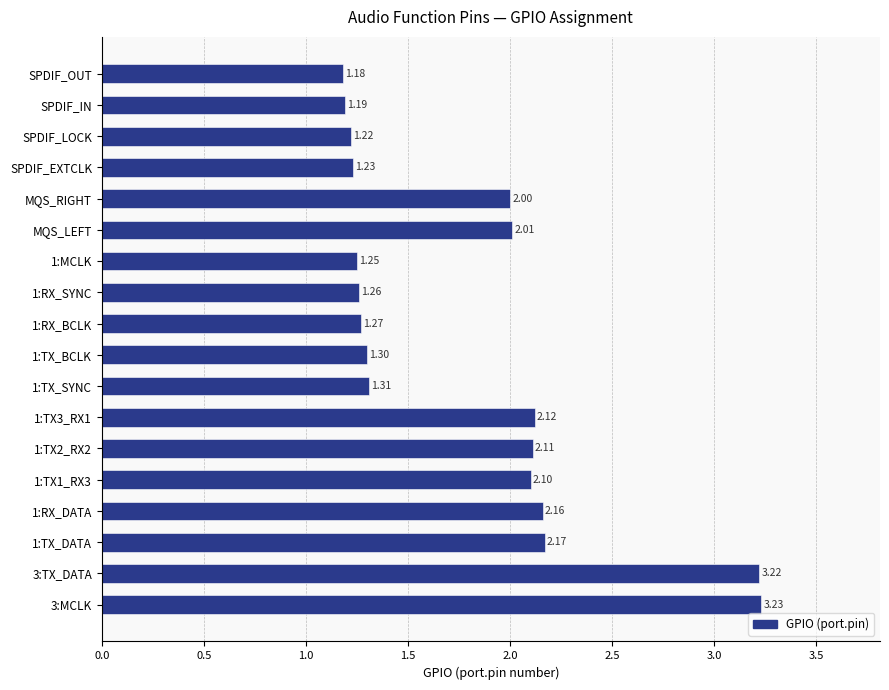

List the labels in order of value, smallest first.

SPDIF_OUT, SPDIF_IN, SPDIF_LOCK, SPDIF_EXTCLK, 1:MCLK, 1:RX_SYNC, 1:RX_BCLK, 1:TX_BCLK, 1:TX_SYNC, MQS_RIGHT, MQS_LEFT, 1:TX1_RX3, 1:TX2_RX2, 1:TX3_RX1, 1:RX_DATA, 1:TX_DATA, 3:TX_DATA, 3:MCLK